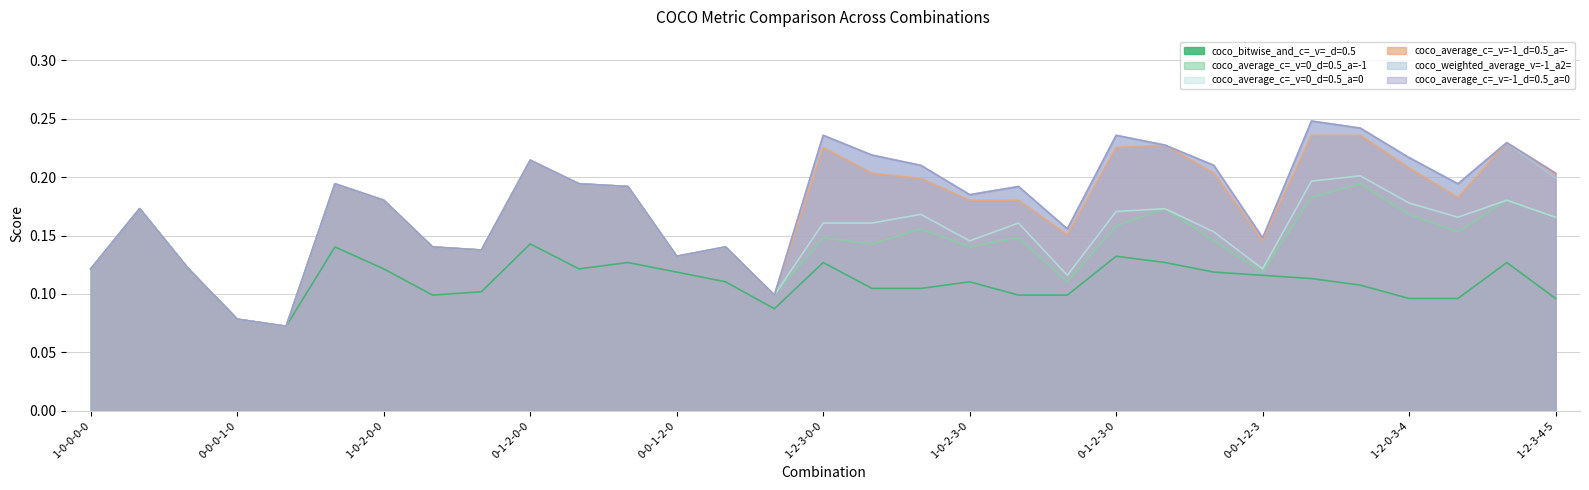

Which series has the largest total across all categories?

coco_average_c=_v=-1_d=0.5_a=0